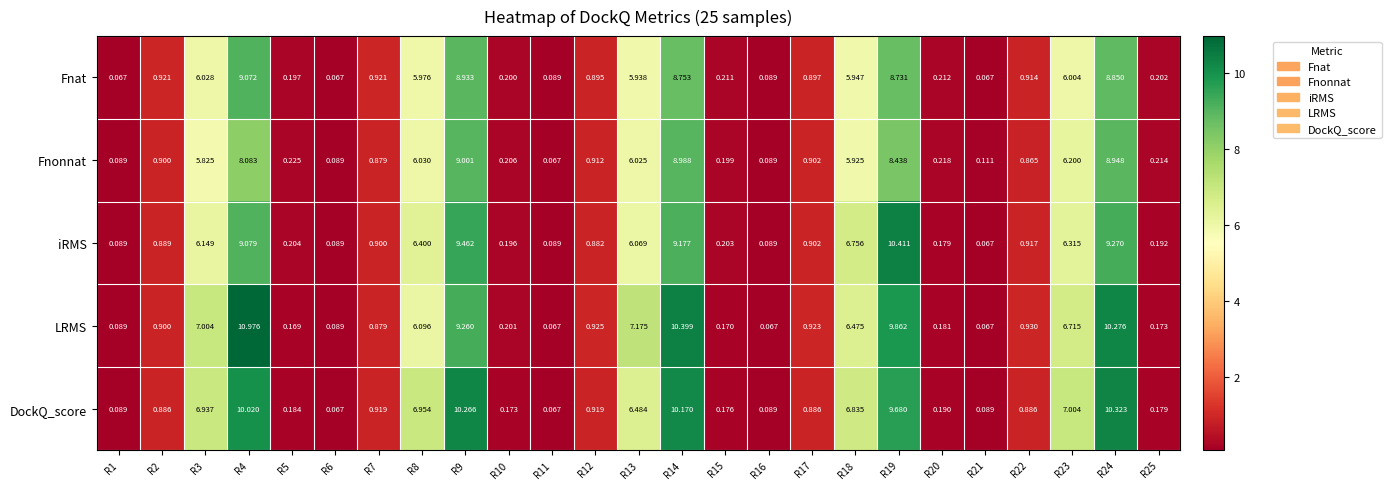

Is the value of Fnat at R16 greater than the value of Fnonnat at R11?

Yes